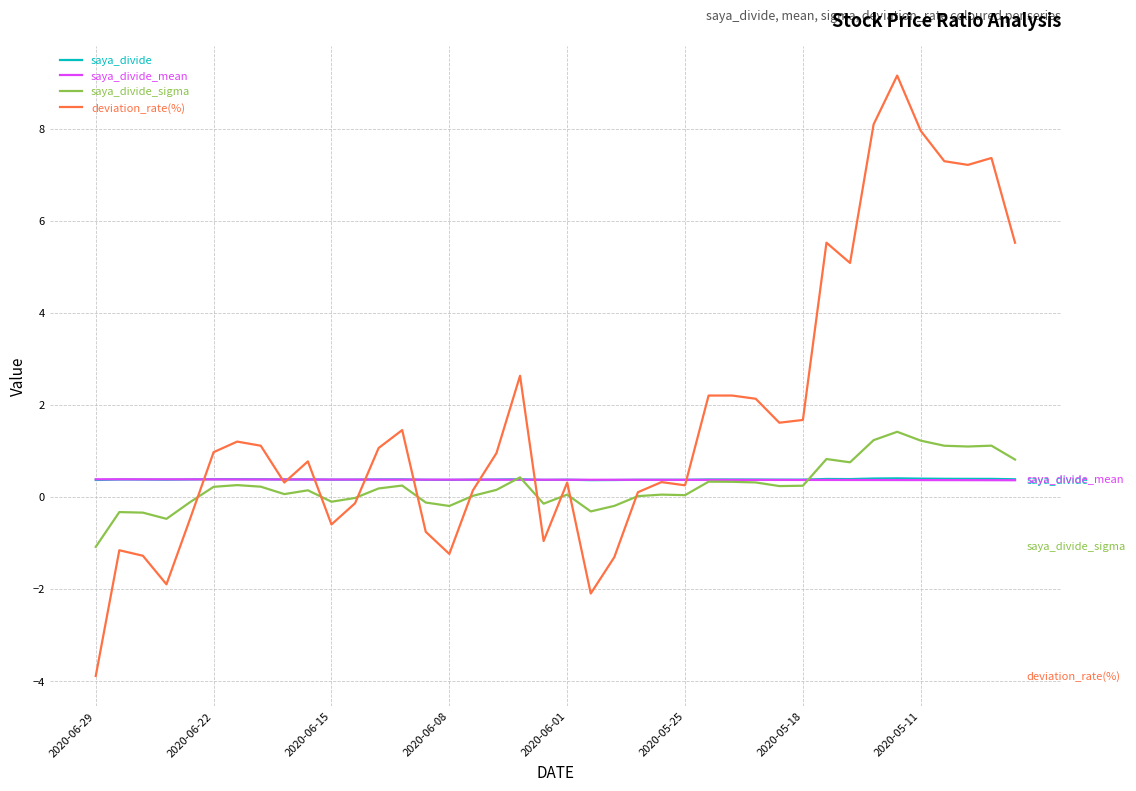

What is the smallest value displayed?

-3.9